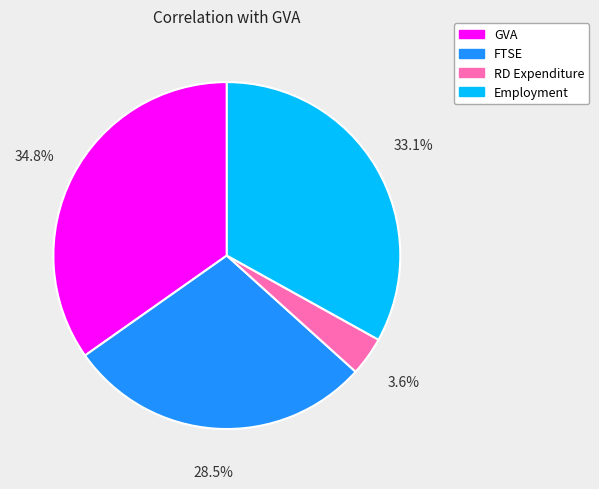

How much of the chart is everything except Employment?

66.9%